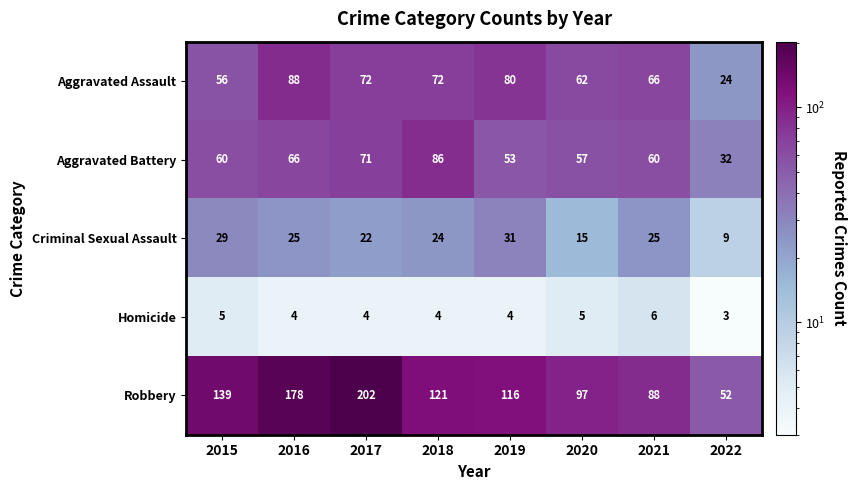

What is the approximate value of Criminal Sexual Assault at 2019, to the nearest 5?

30